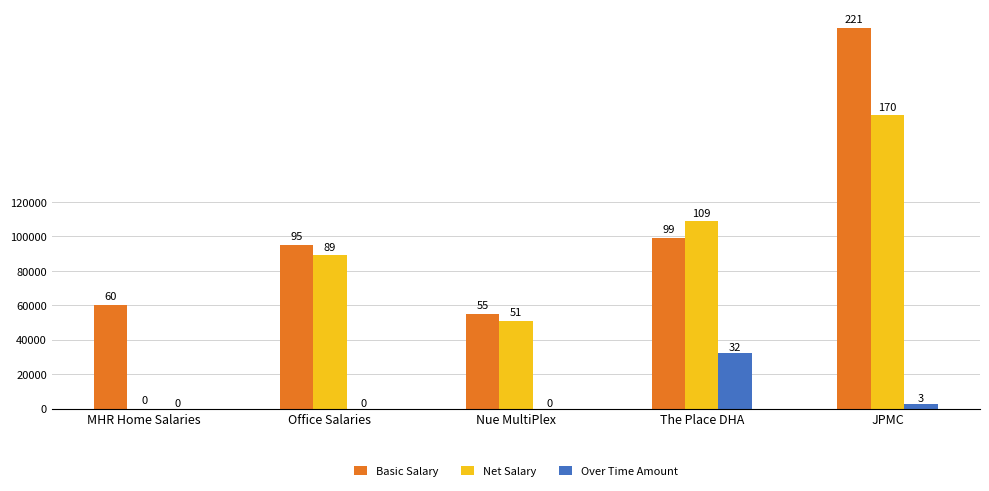

The Over Time Amount series shows 2842.7 at JPMC. True or false?

True